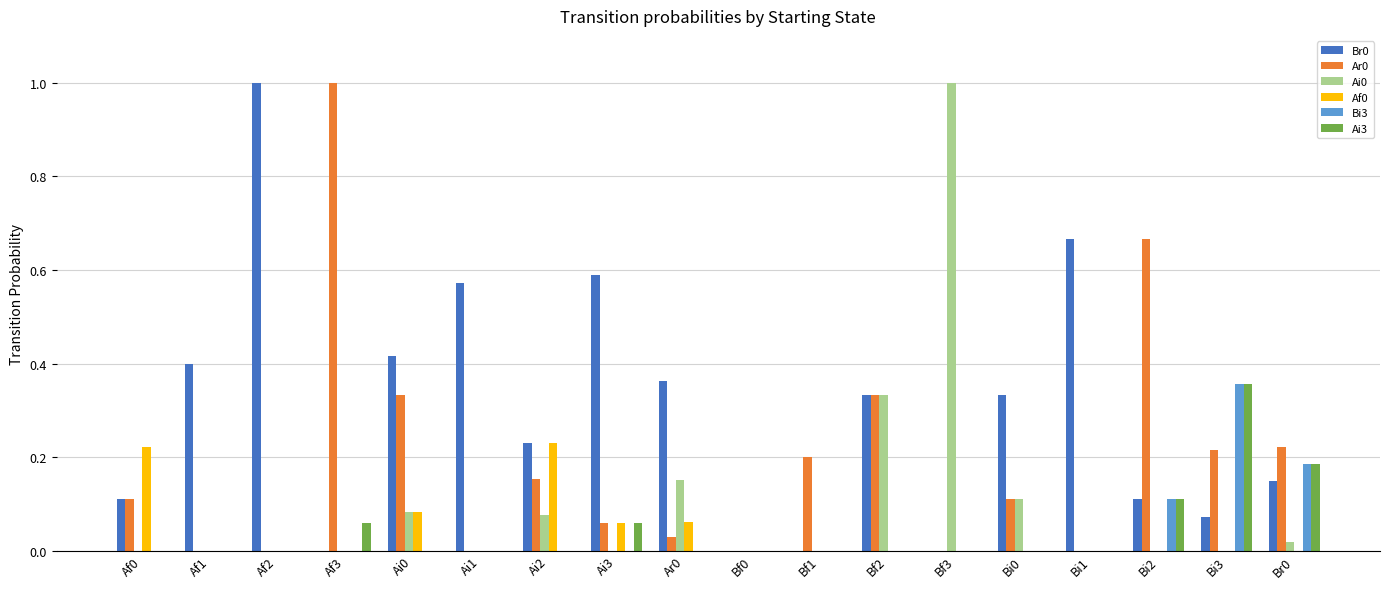

How many categories are shown in the chart?

18